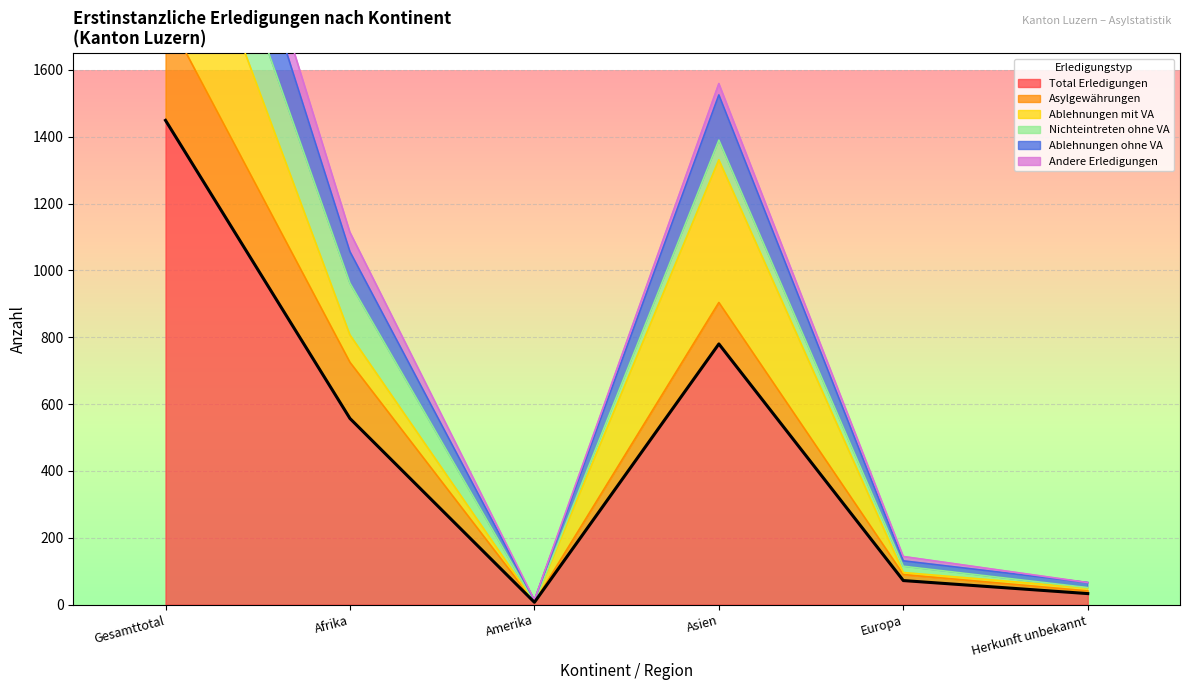

Which category has the highest value in the Total Erledigungen series?

Gesamttotal